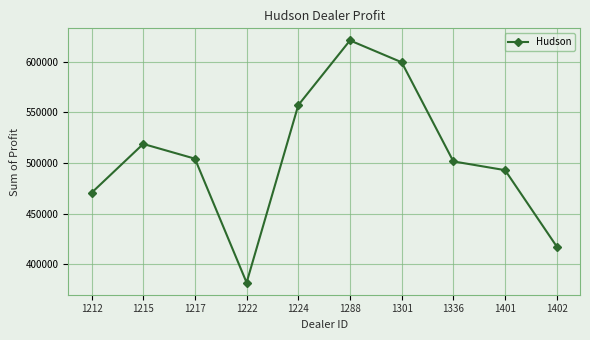

What is the value of the 9th point from the left?

492880.0